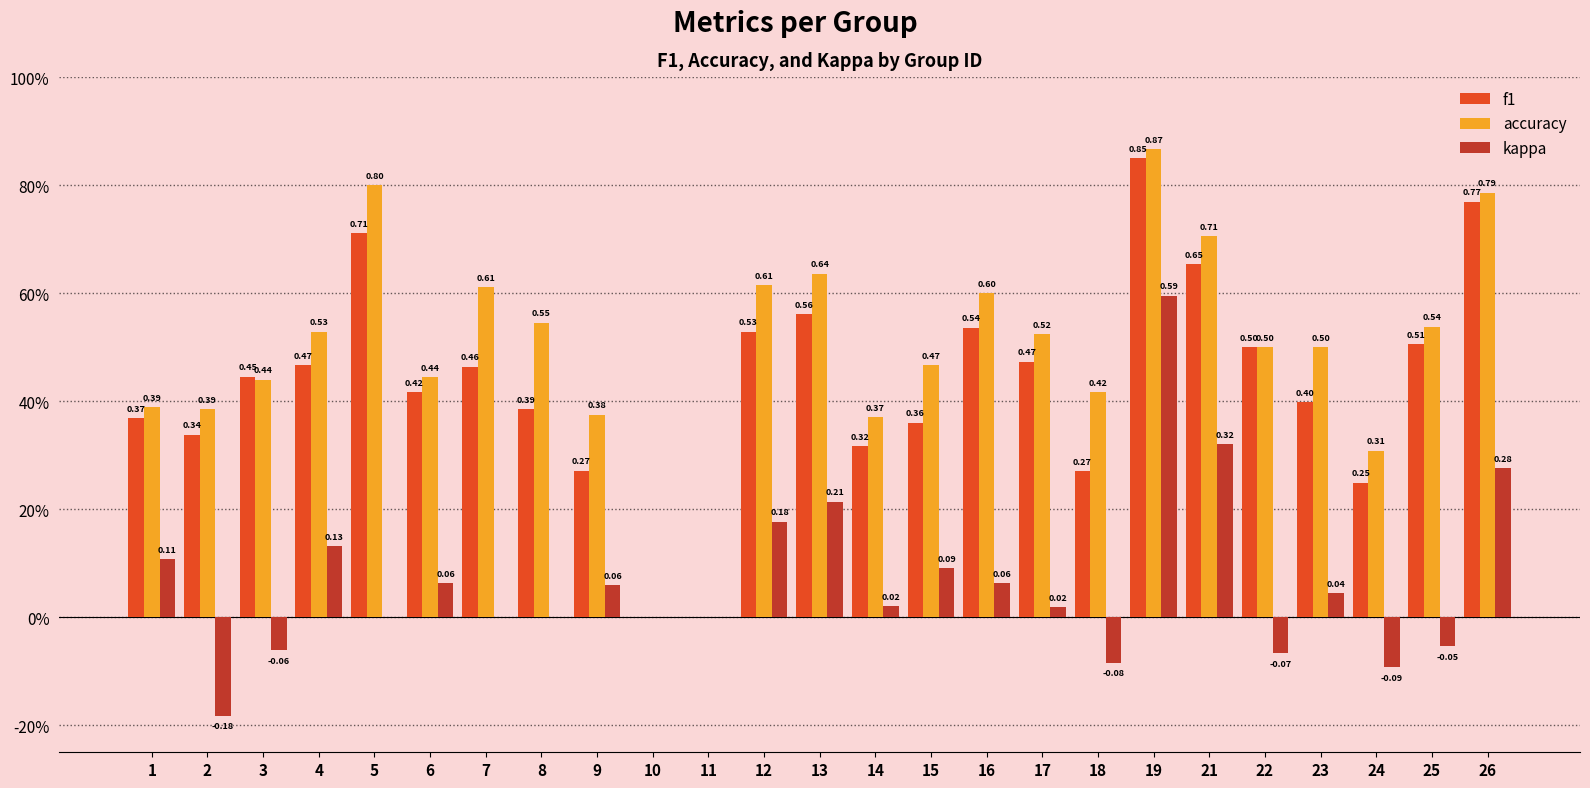

What are all the series names shown in the legend?

f1, accuracy, kappa